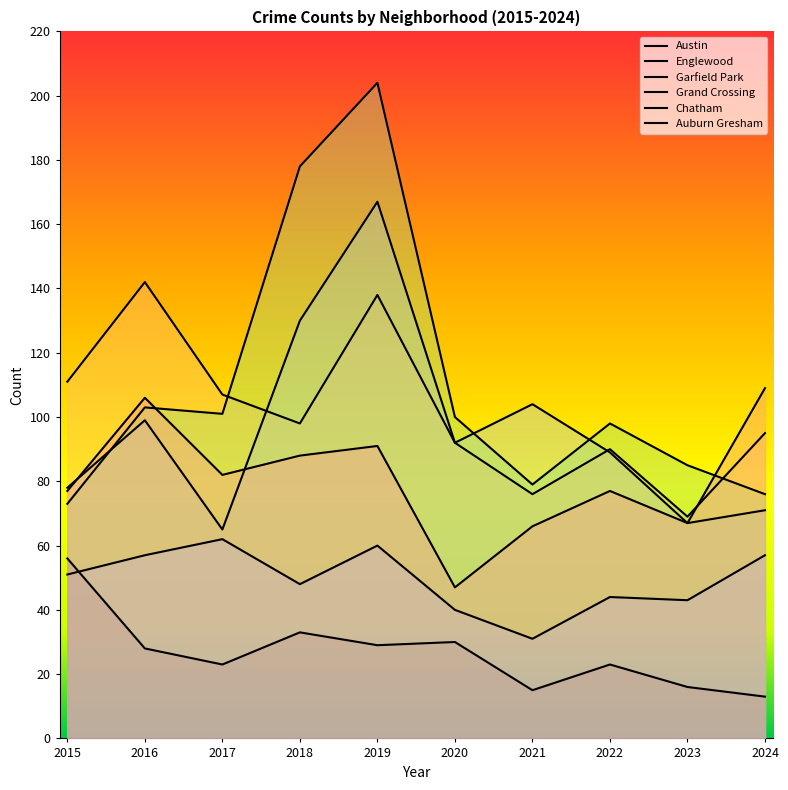

True or false: Chatham and Grand Crossing intersect in this chart.

False